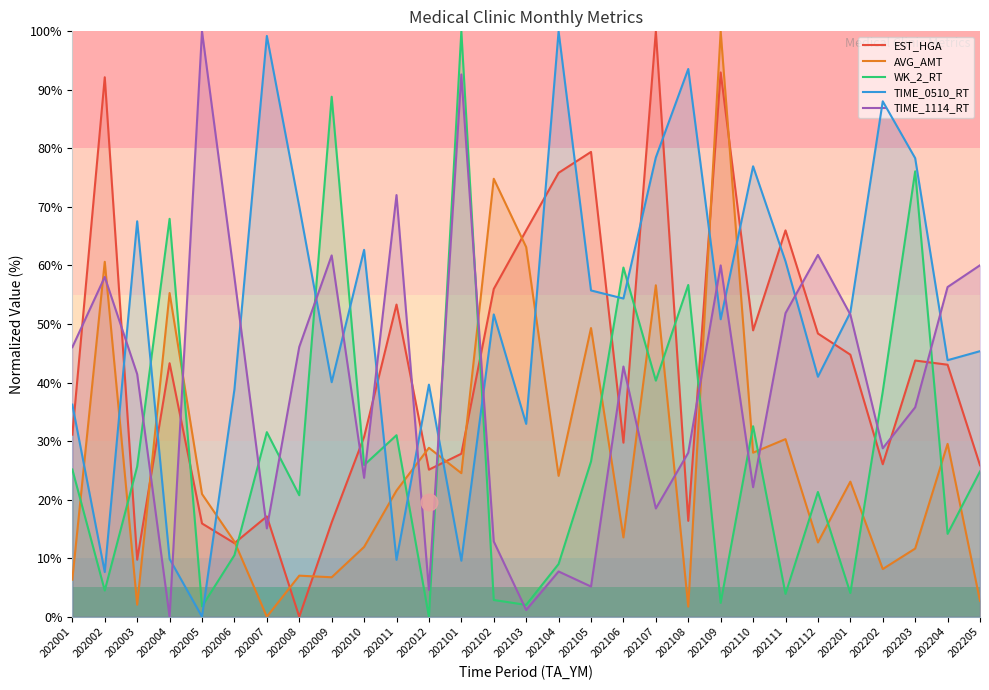

What is the value of the EST_HGA point at the 10th from the left?

30.7